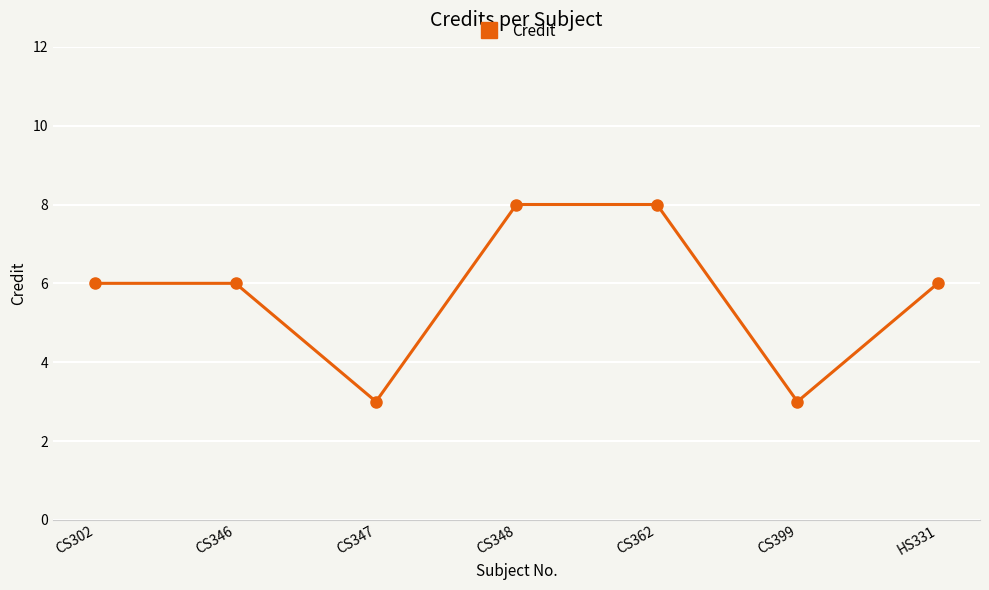

At which category does the data reach its first local valley?

CS347